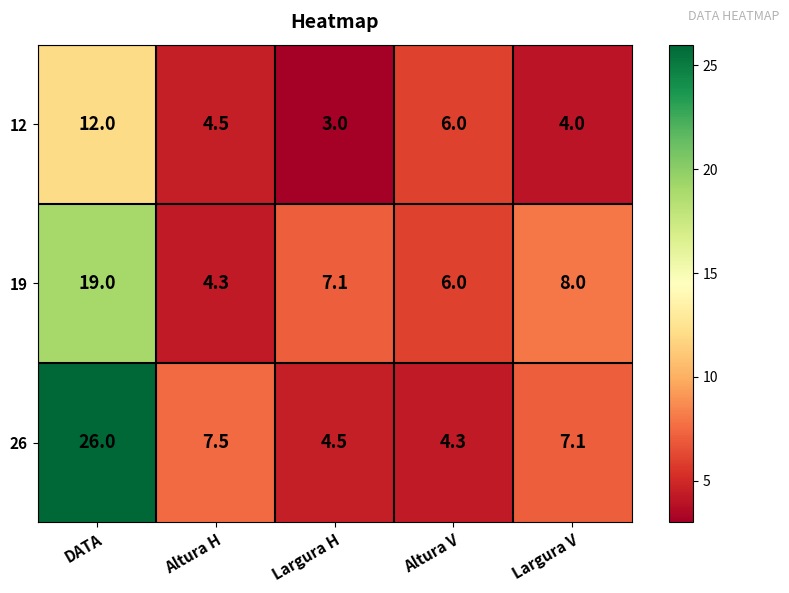

Rank the series by their maximum value, from lowest to highest.

12, 19, 26